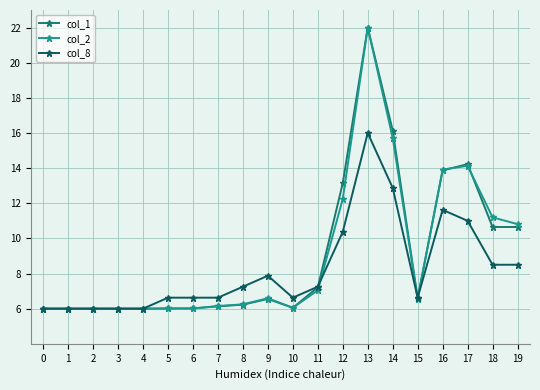

How many data points does each series have?

20